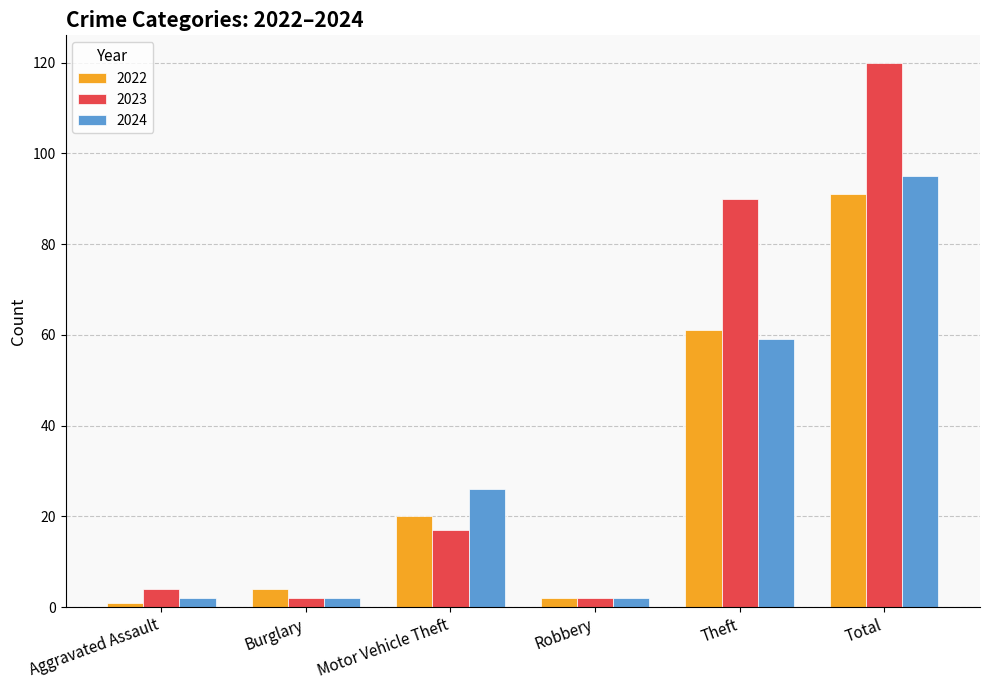

What is the difference between the maximum and minimum values in the 2022 series?

90